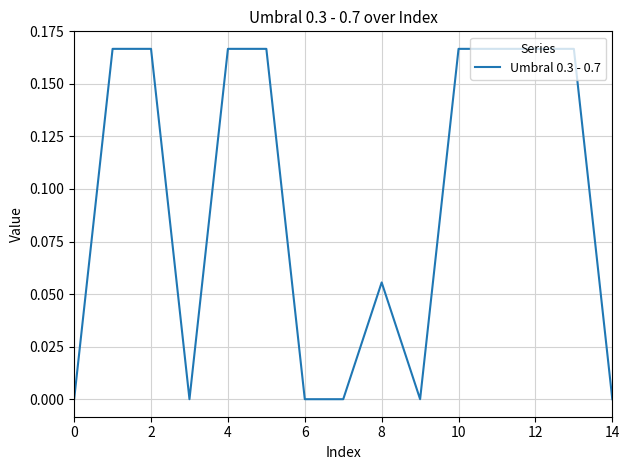

How many lines are shown in the chart?

1